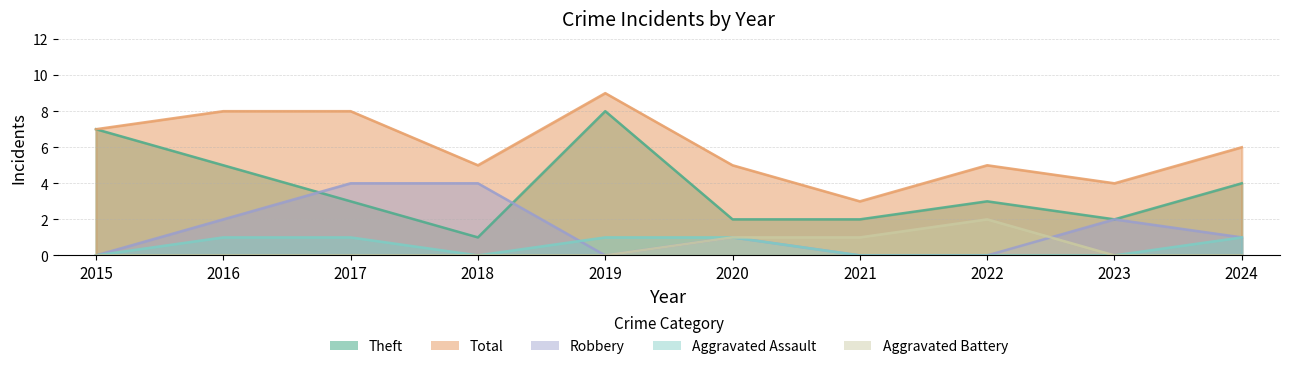

What is the total value across all series at 2021?

6